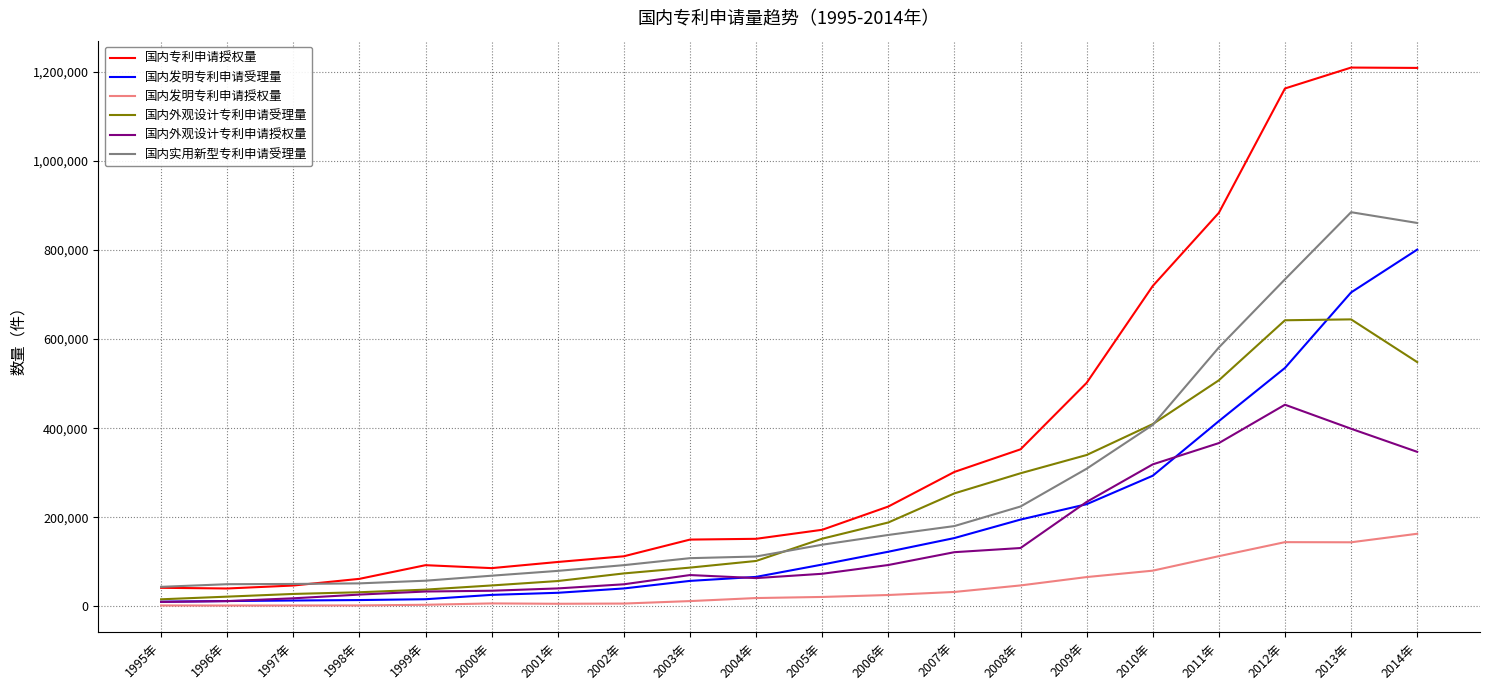

Which series has the largest total across all categories?

国内专利申请授权量